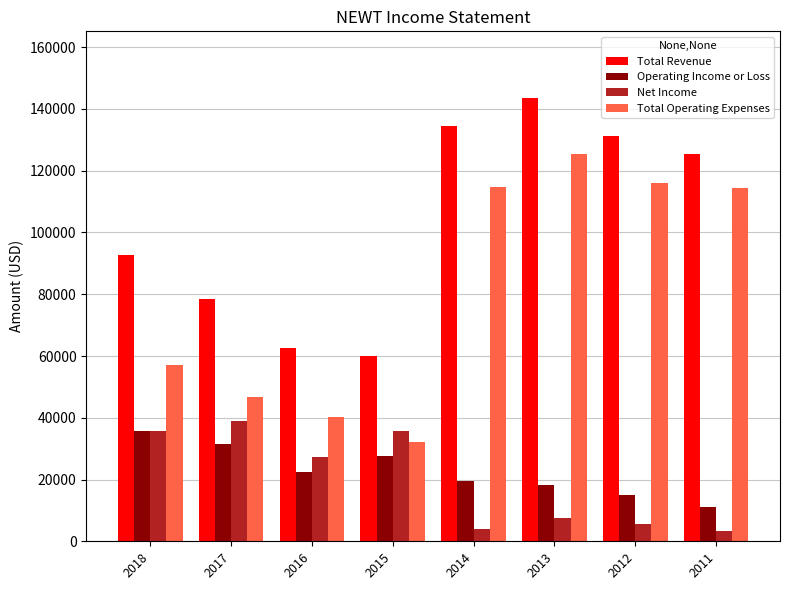

Which series has the largest total across all categories?

Total Revenue